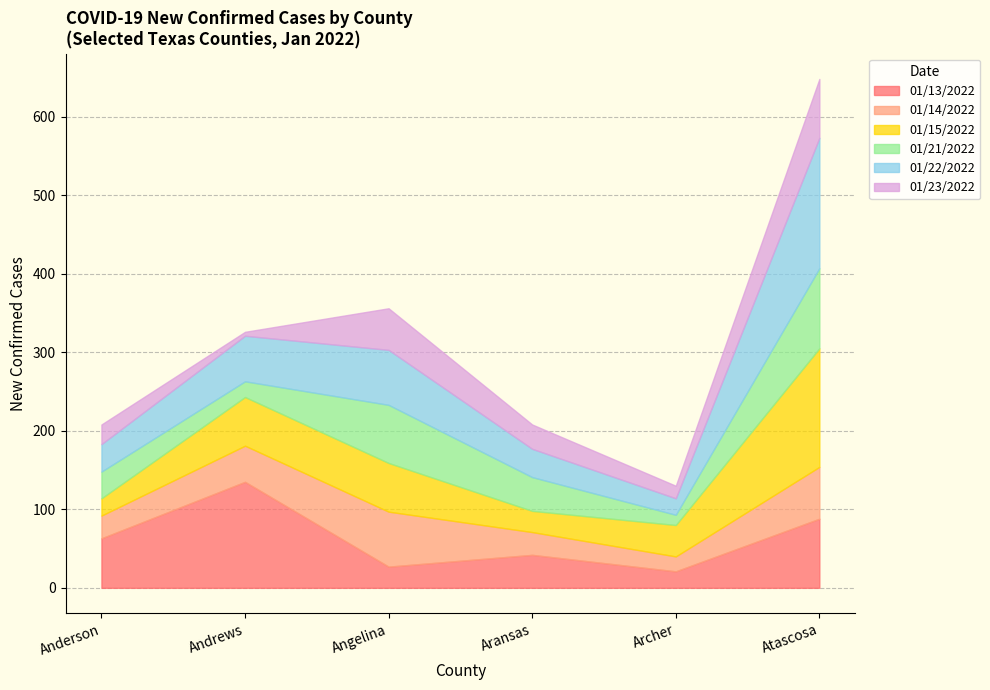

Where is the first local maximum for Aransas?

Angelina